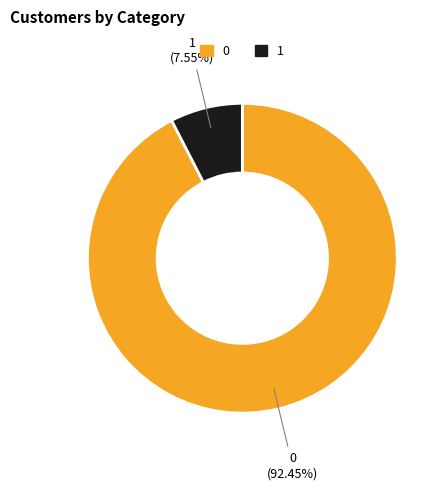

To the nearest percent, what is the difference between the largest and smallest slice percentages?

85%